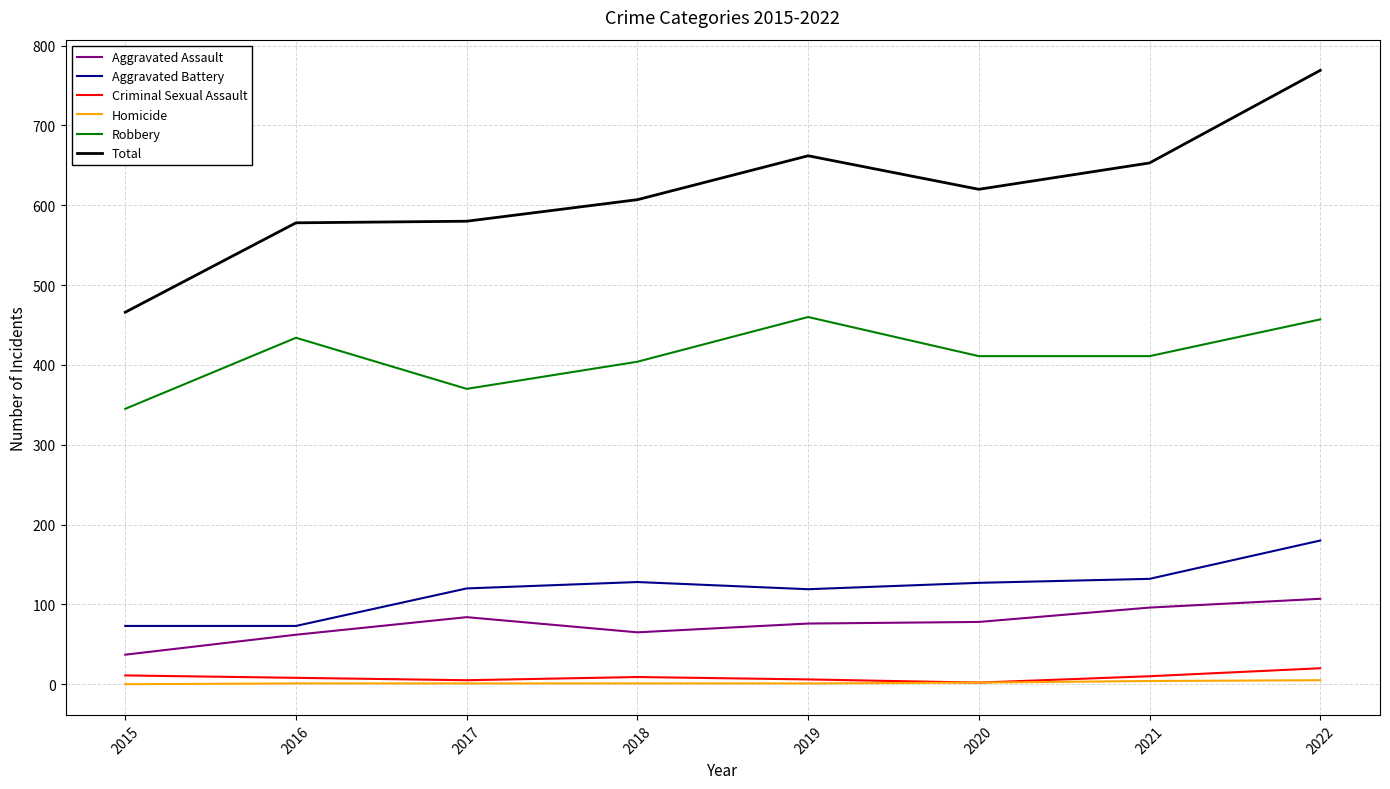

Which category has the lowest value in the Aggravated Assault series?

2015